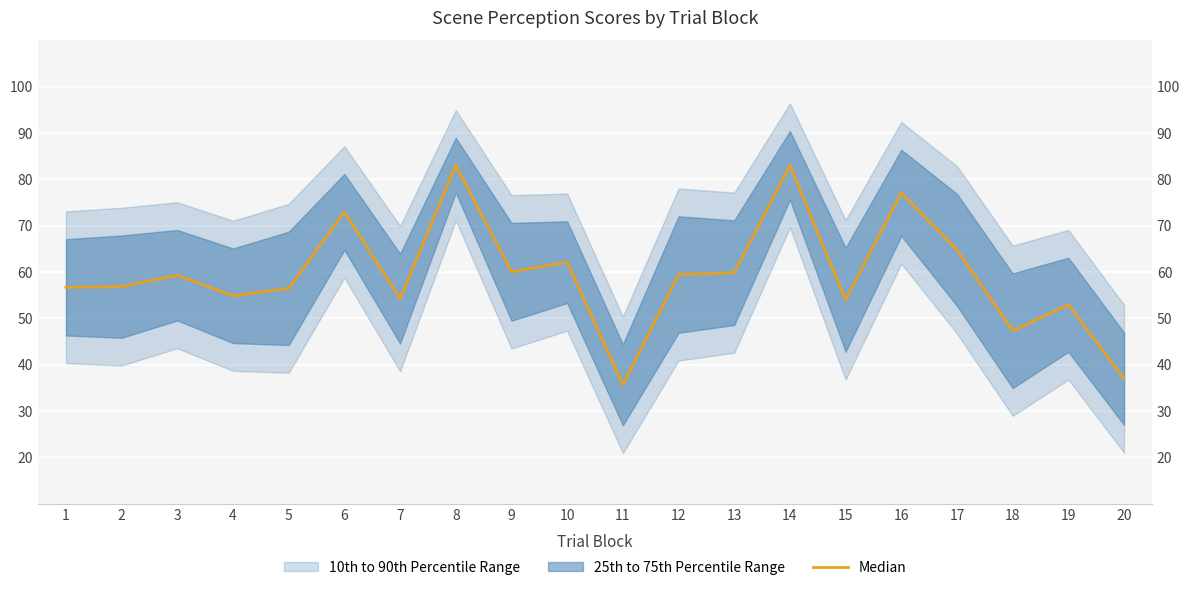

Where does the data first go above 59?

3